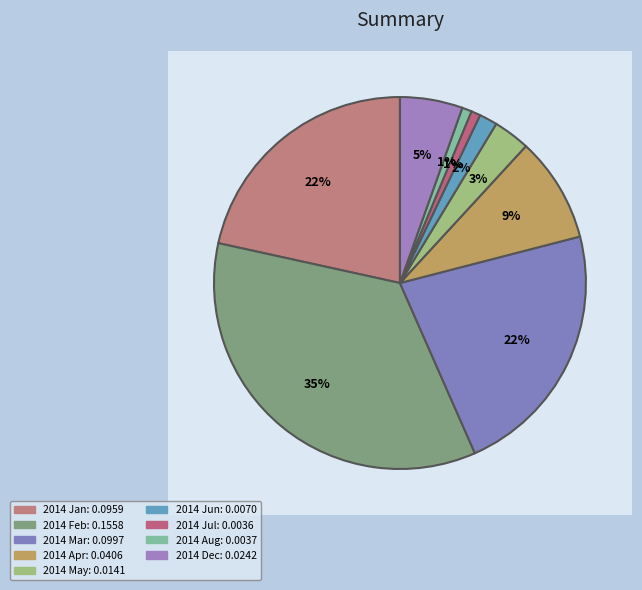

What percentage is the 2014 Feb slice, to the nearest percent?

35%